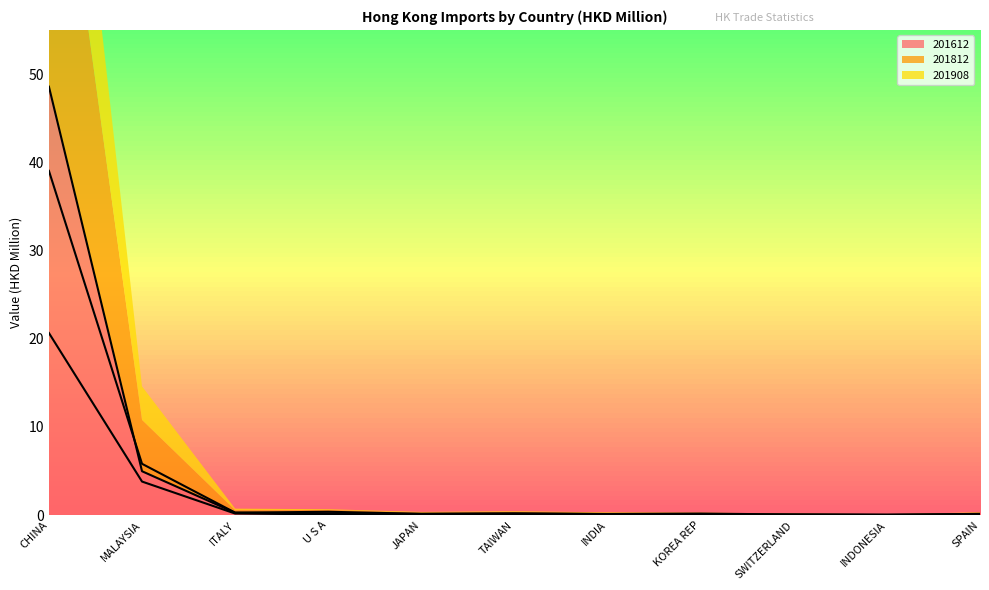

At which label is 201612 closest to 24?

MALAYSIA